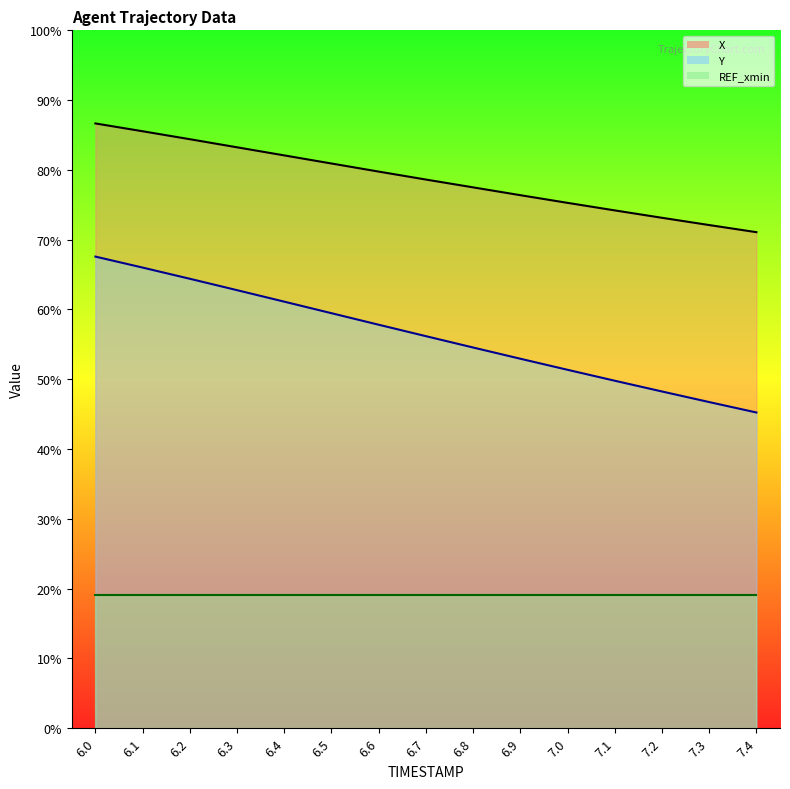

Reading left to right, list all the values displayed in this chart.

X: 1559.9	1539.7	1519.2	1498.3	1477.4	1456.6	1435.7	1415.2	1395.0	1374.8	1355.0	1335.6	1316.5	1297.8	1279.4
Y: 1216.4	1188.1	1159.3	1129.9	1100.2	1070.5	1040.7	1011.2	982.0	953.0	924.5	896.3	868.6	841.3	814.4